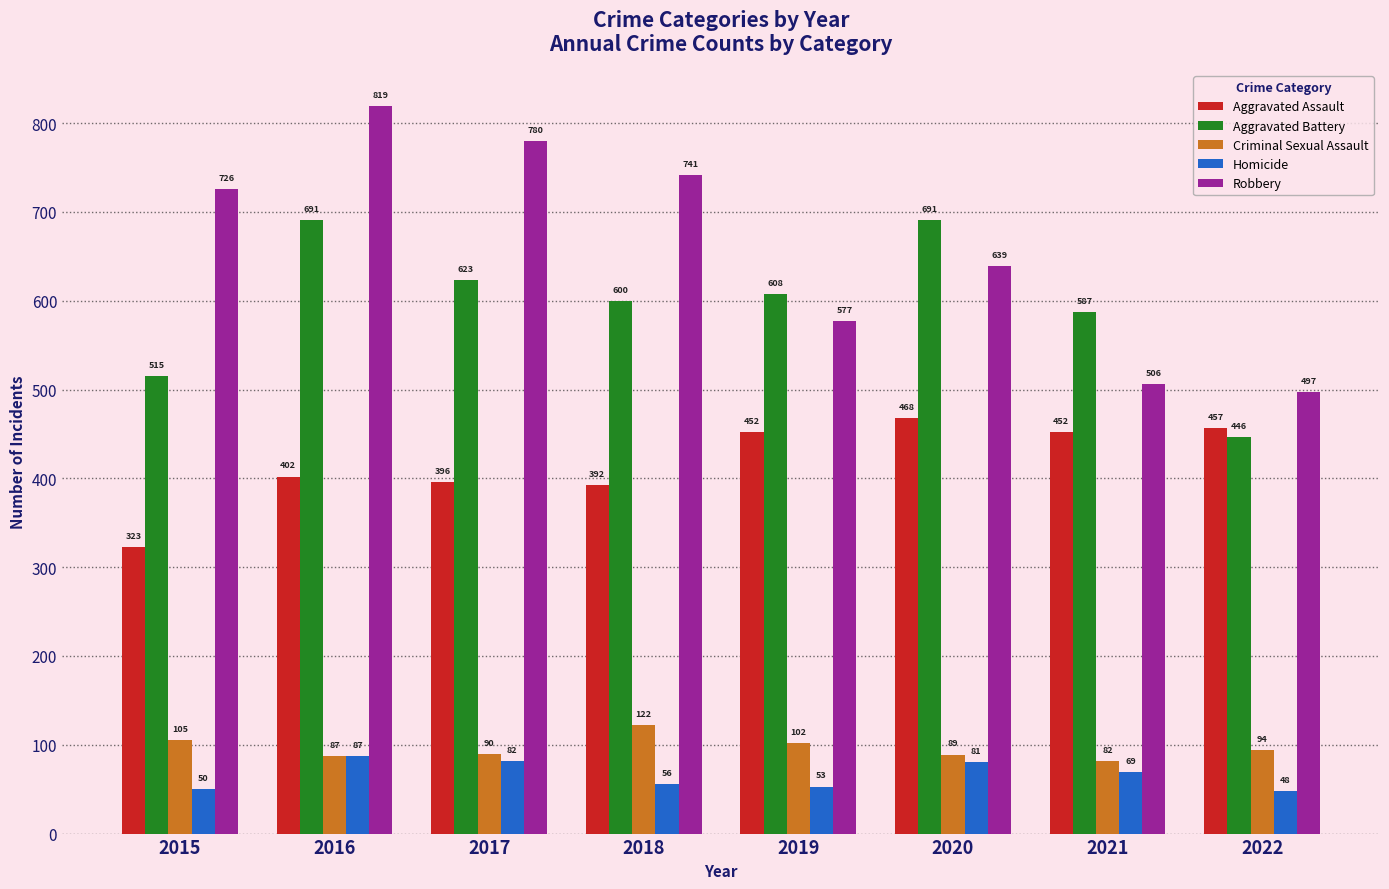

True or false: Aggravated Battery has a value of 446 at 2022.

True